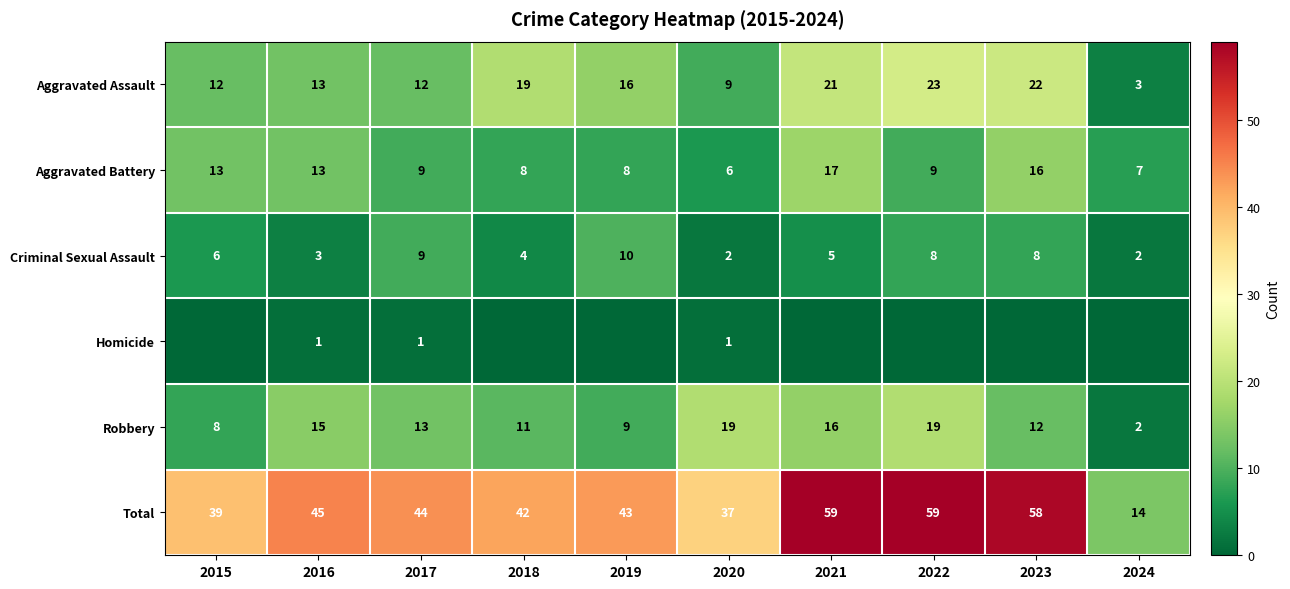

Is the value of Aggravated Assault at 2015 greater than the value of Criminal Sexual Assault at 2024?

Yes